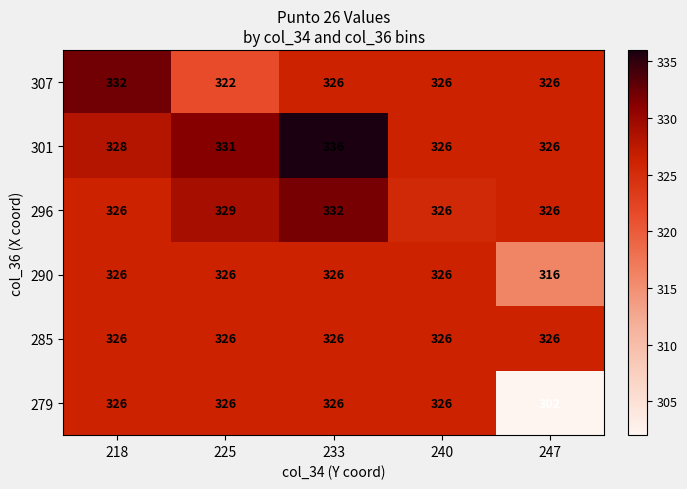

How many distinct data groups are displayed?

6